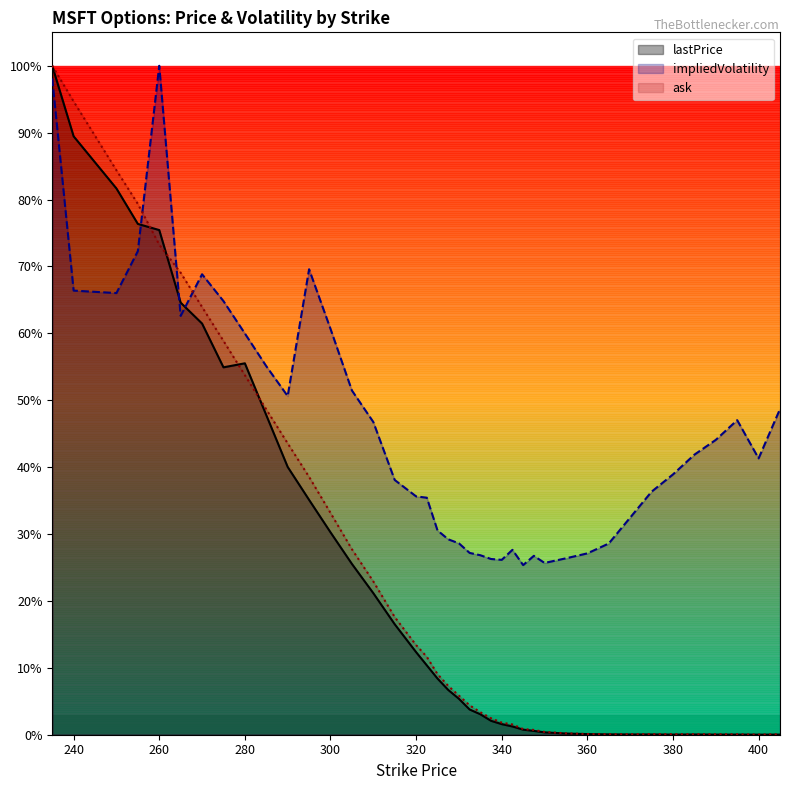

Which series has the largest total across all categories?

impliedVolatility